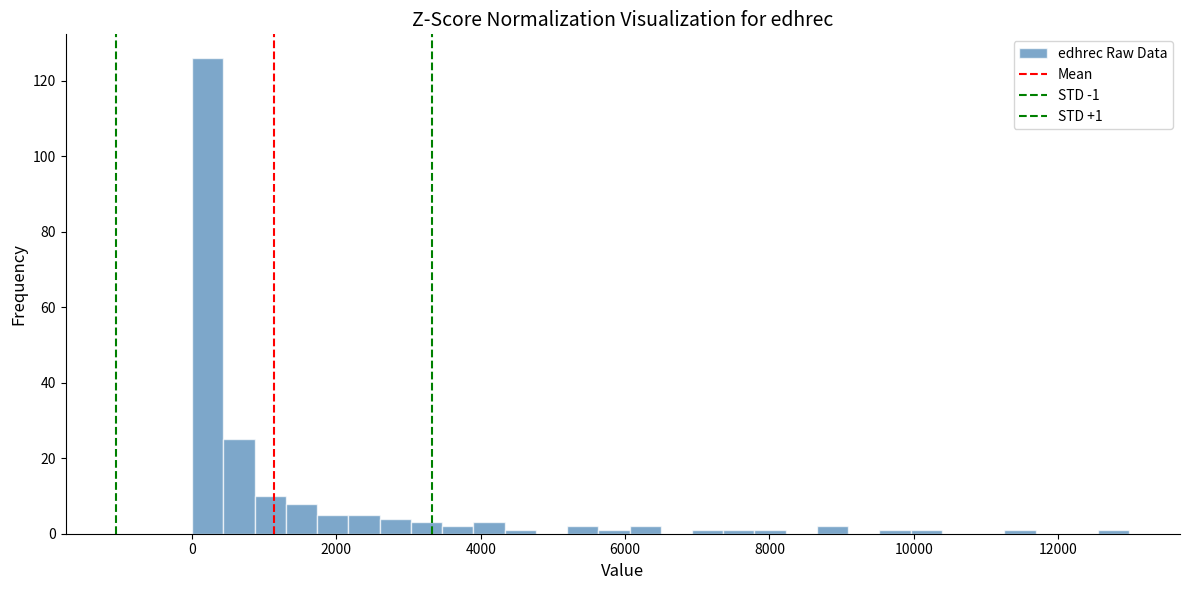

Around what value on the x-axis is the tallest bar? Give the approximate position of its centre, as read against the axis.

200